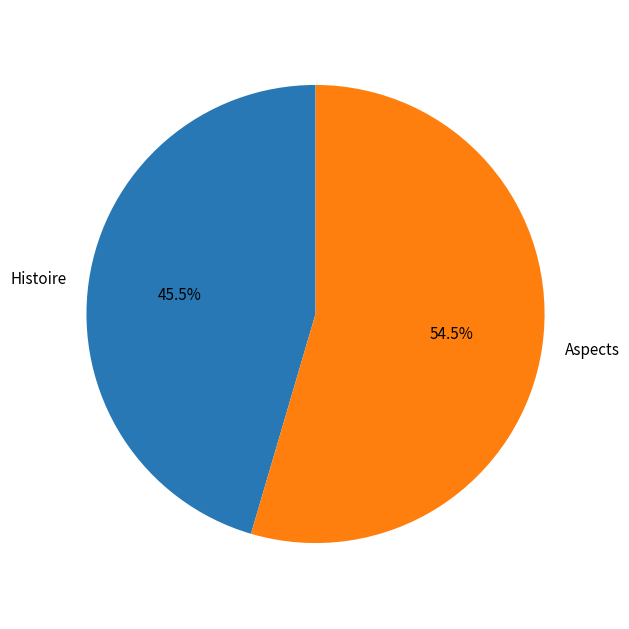

Between Aspects and Histoire, which is larger?

Aspects